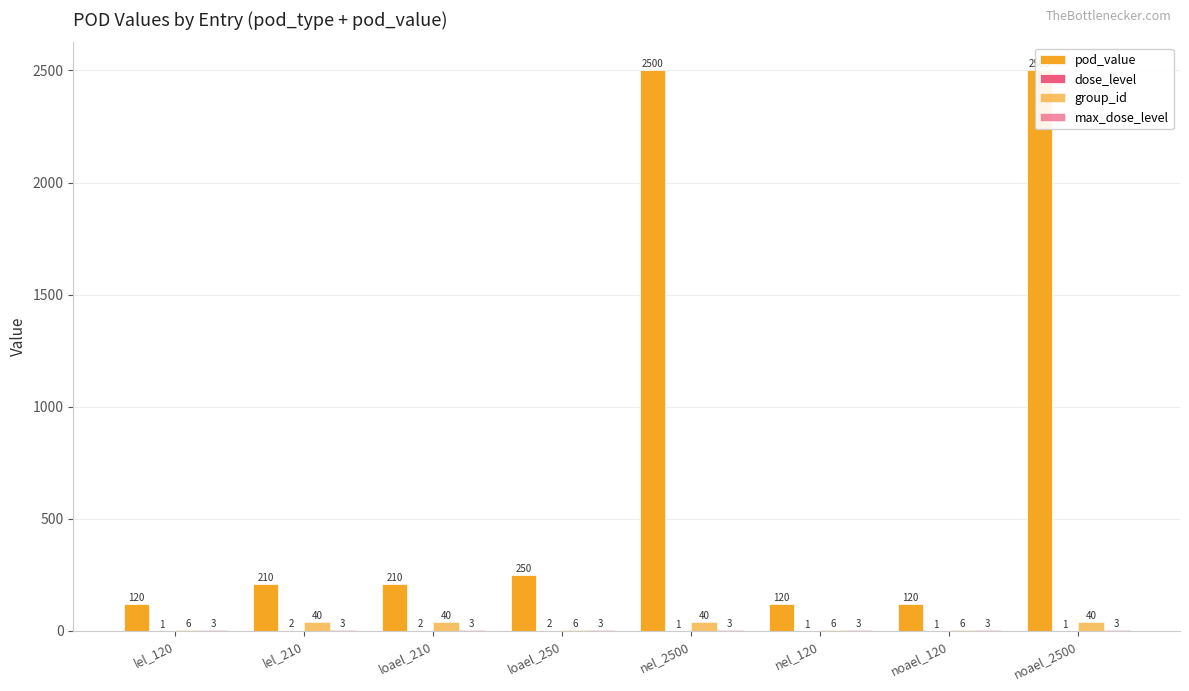

What is the sum of the group_id values at noael_2500 and nel_120?

46